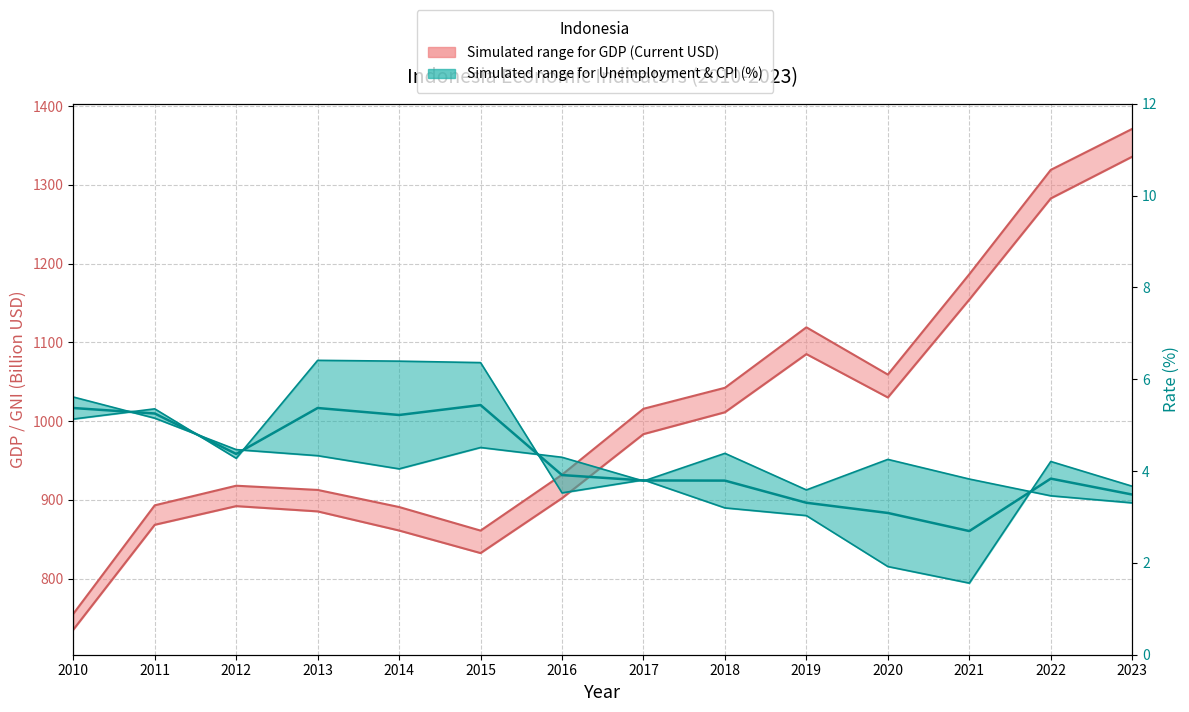

What is the difference between the maximum and minimum values in the Gross National Income (USD) series?

600.9